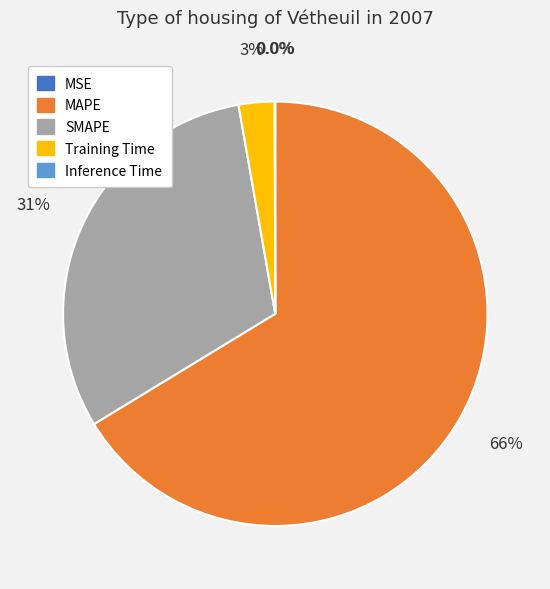

Which category has the biggest portion of the pie?

MAPE